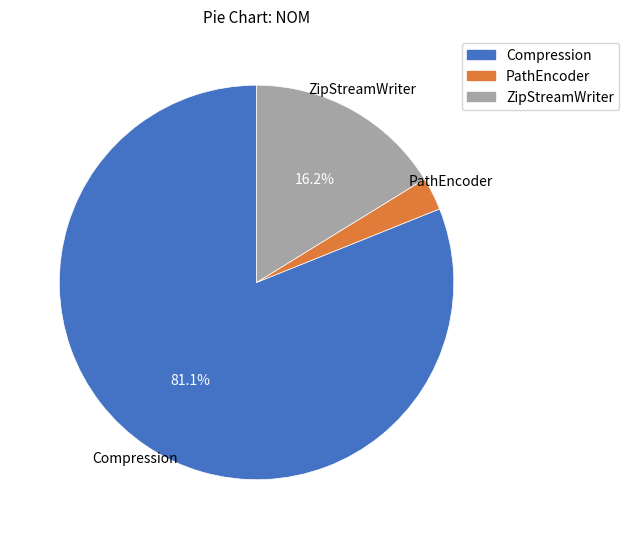

Count the number of slices in the pie.

3